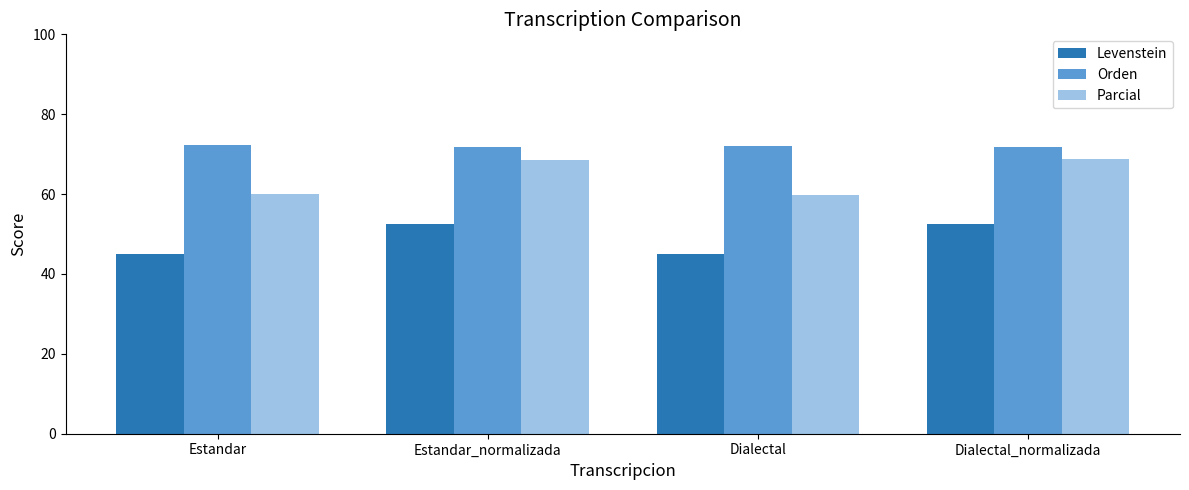

What is the highest value of the Parcial series?

68.9